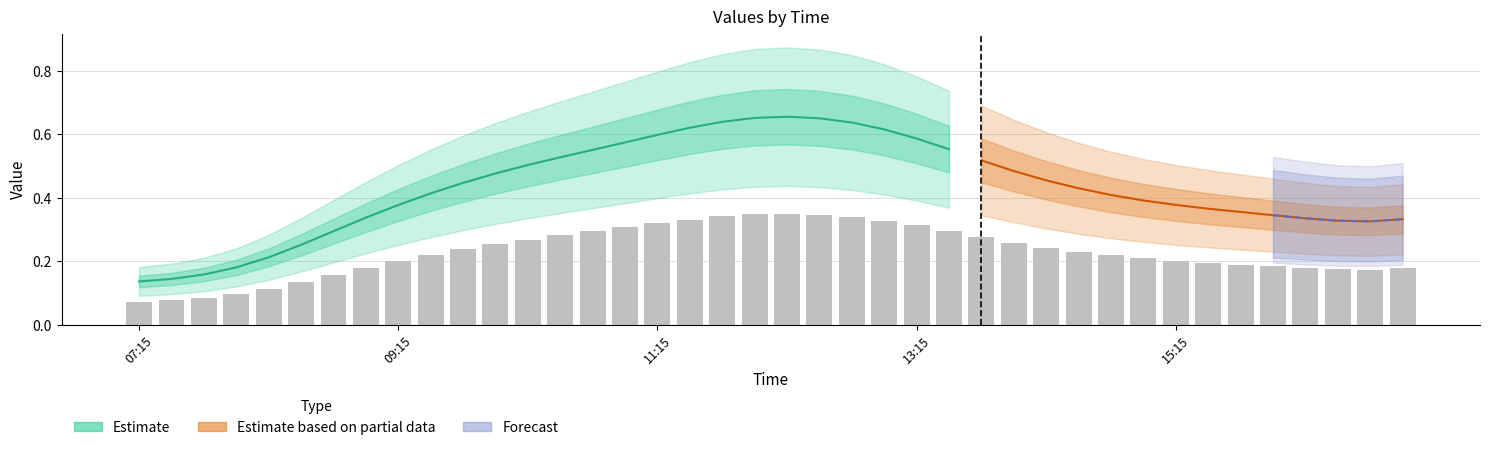

What is the difference between the second highest and second lowest values in the 6 series?

0.5